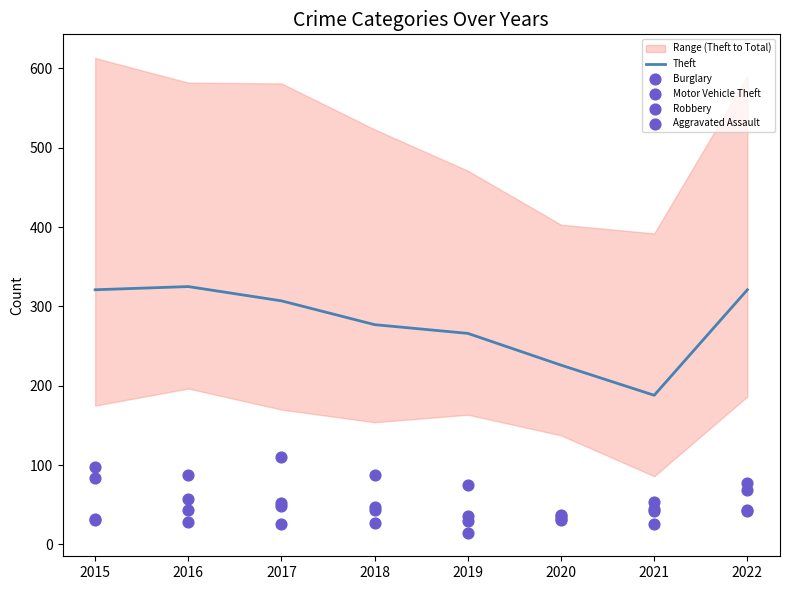

Is the value of Motor Vehicle Theft at 2021 greater than the value of Aggravated Assault at 2020?

Yes